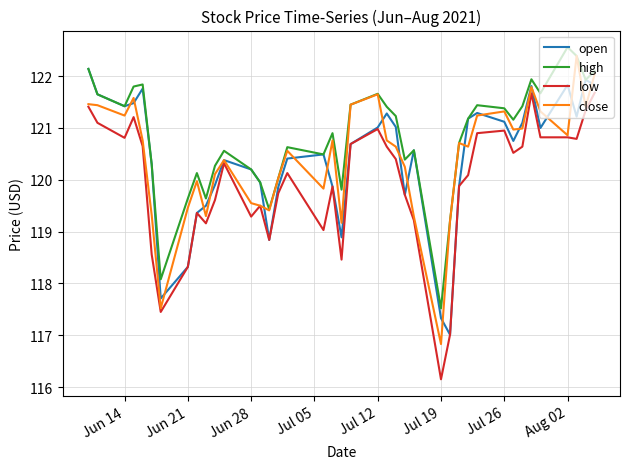

How many values in the open series exceed 120?

26